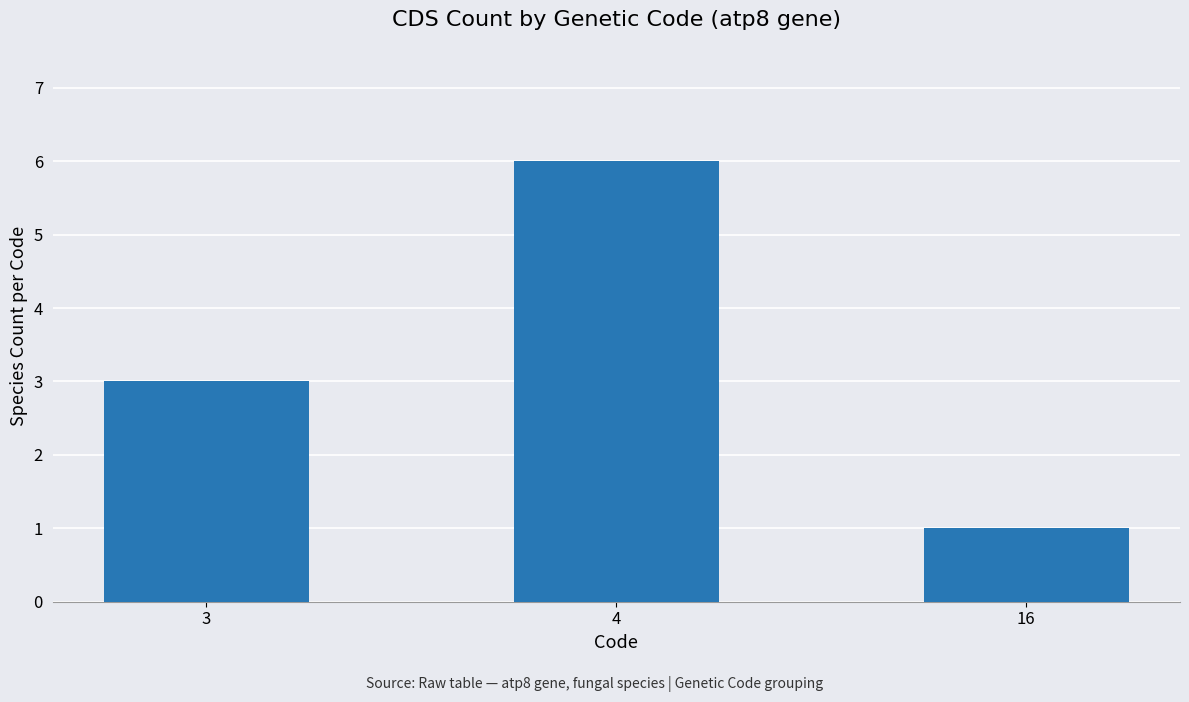

What is the maximum value shown in the chart?

6